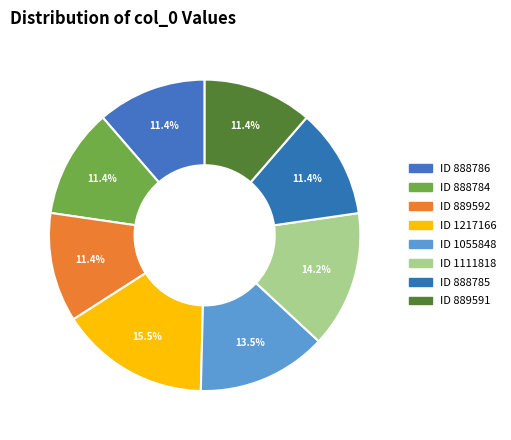

Count the number of slices in the pie.

8